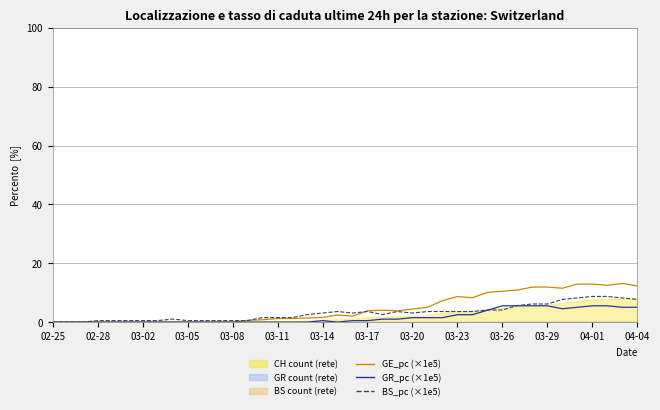

In BS_pc, how many points are lower than both neighbors (excluding endpoints)?

3